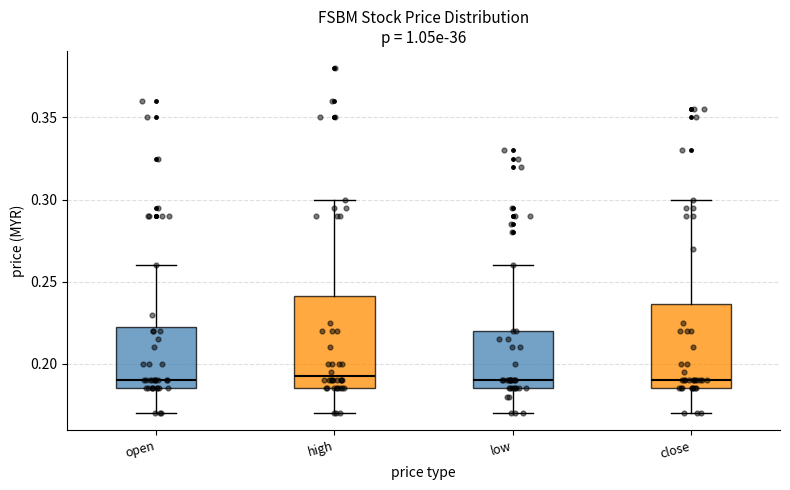

Where does the lower whisker of the box for open end on the y-axis? The values are not printed on the chart, so give them approximately, as read against the axis.

0.170